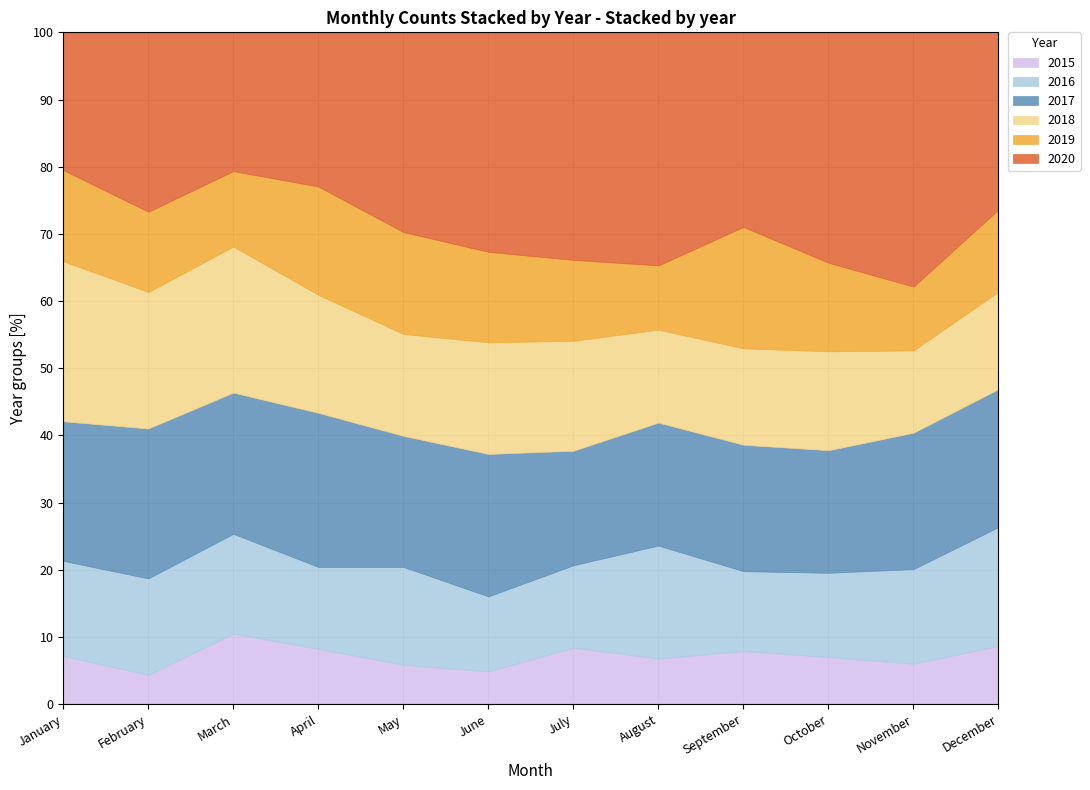

True or false: 2018 and 2016 cross at least once.

True